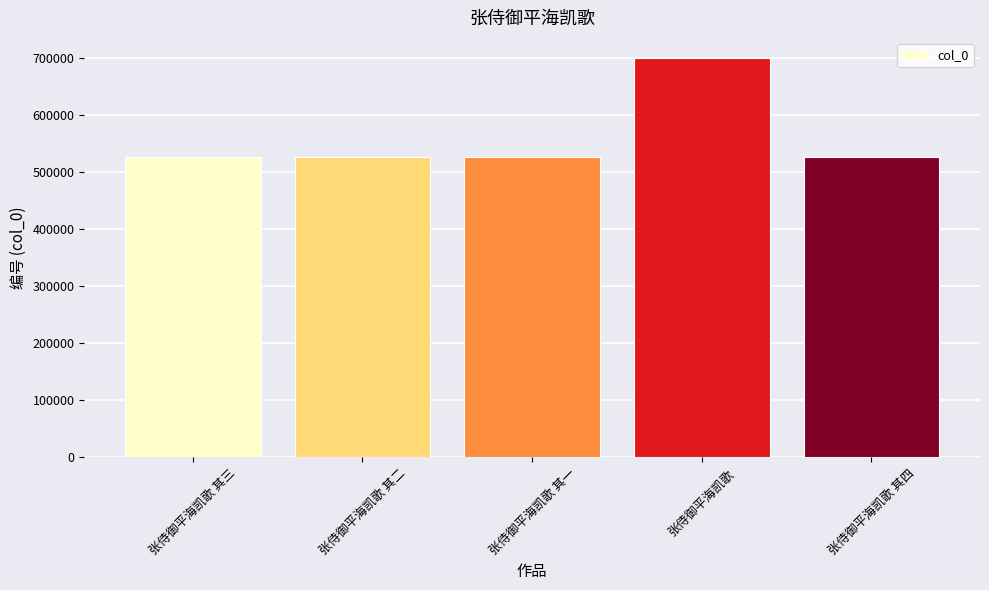

The value at 张侍御平海凯歌 其三 is 525719. True or false?

True